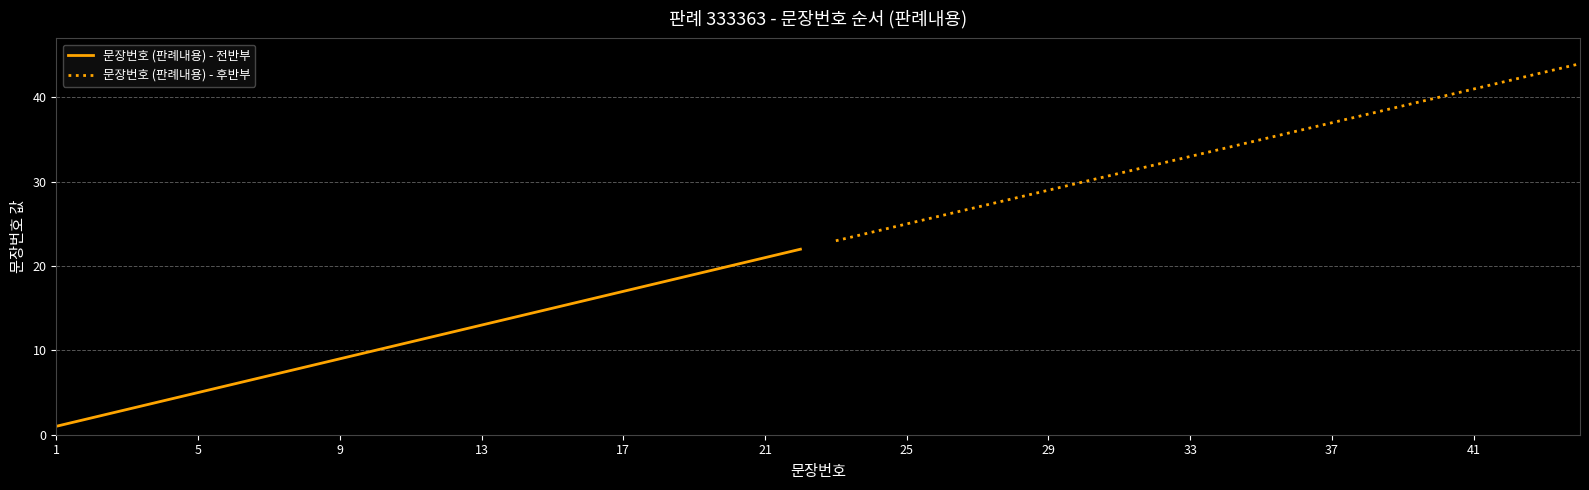

What is the maximum value shown in the chart?

44